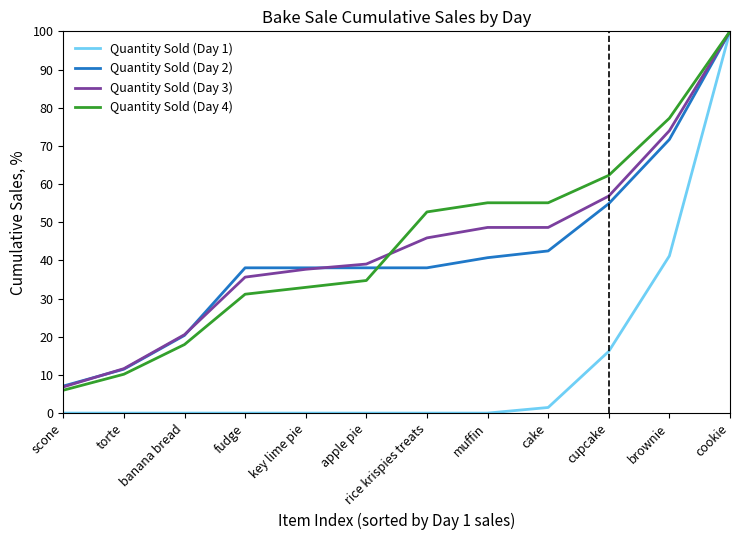

At which label does Quantity Sold (Day 4) reach its peak?

cookie